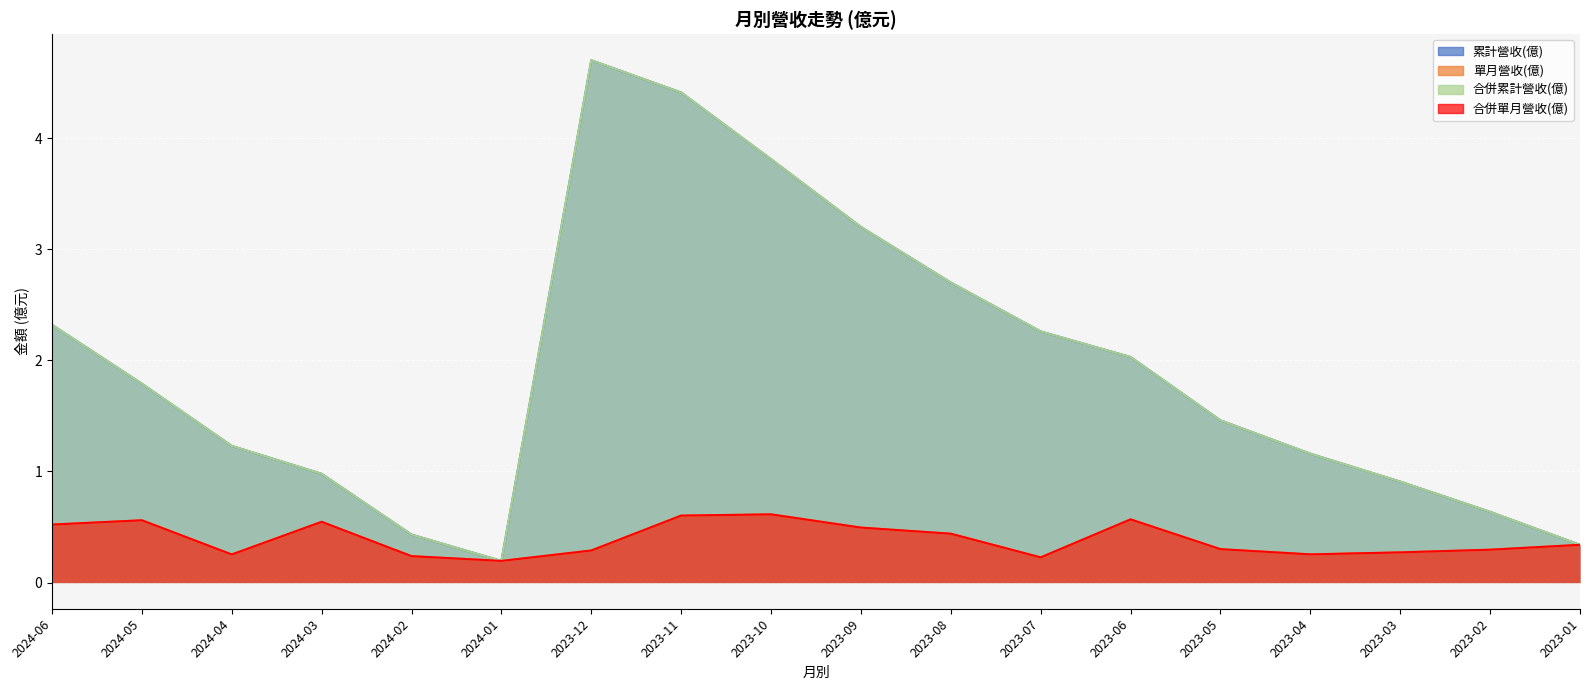

At which label does 合併累計營收(億) reach its minimum?

2024-01